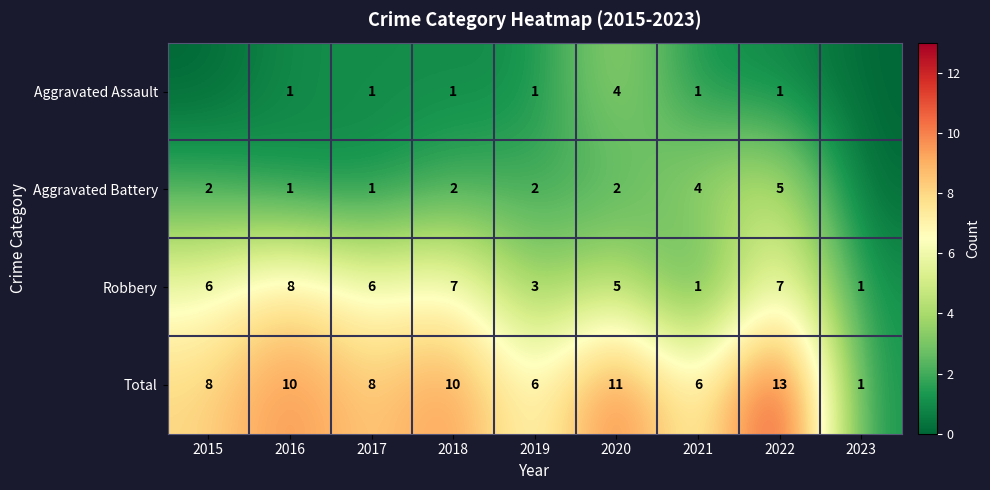

How many series are shown in this chart?

4